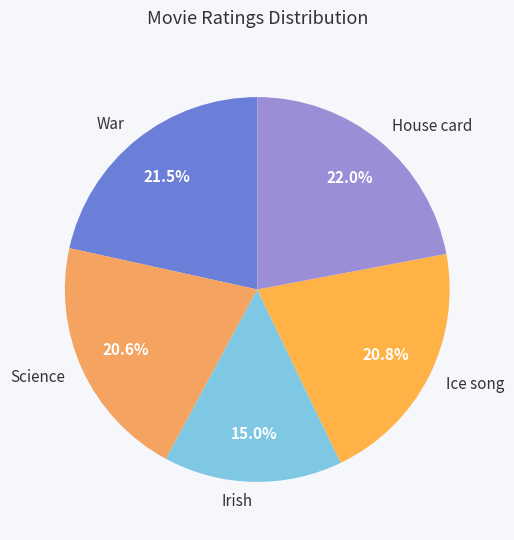

How many segments does this pie chart have?

5